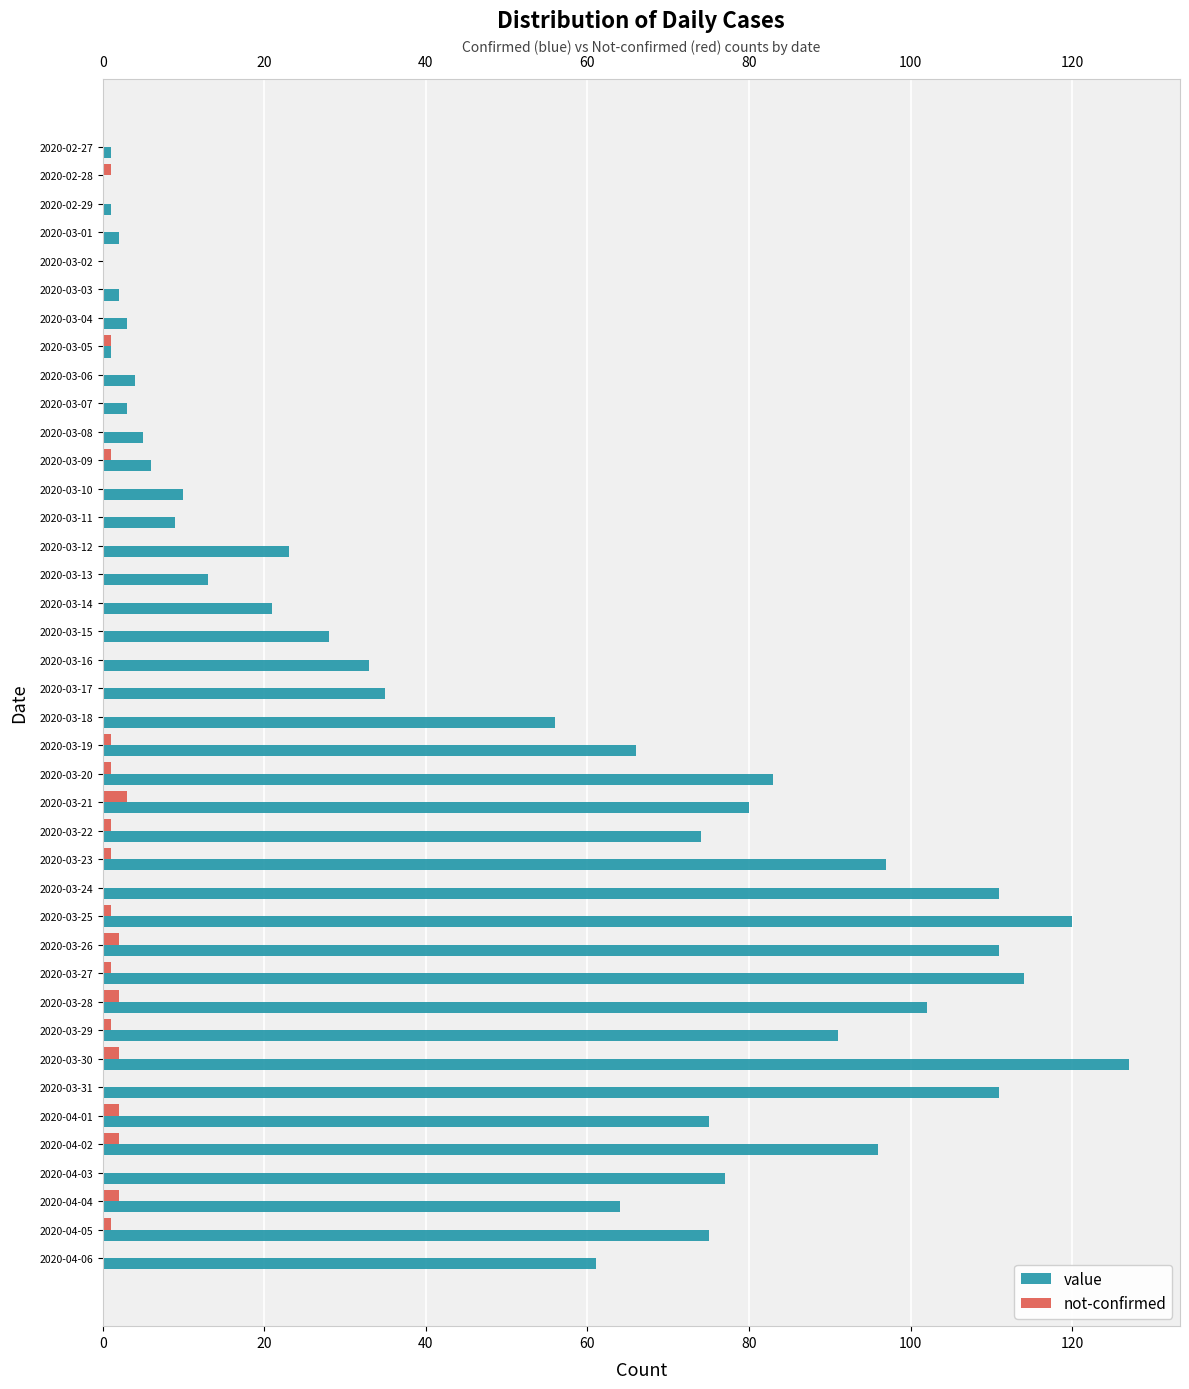

The value of value at 2020-03-25 is 120. True or false?

True